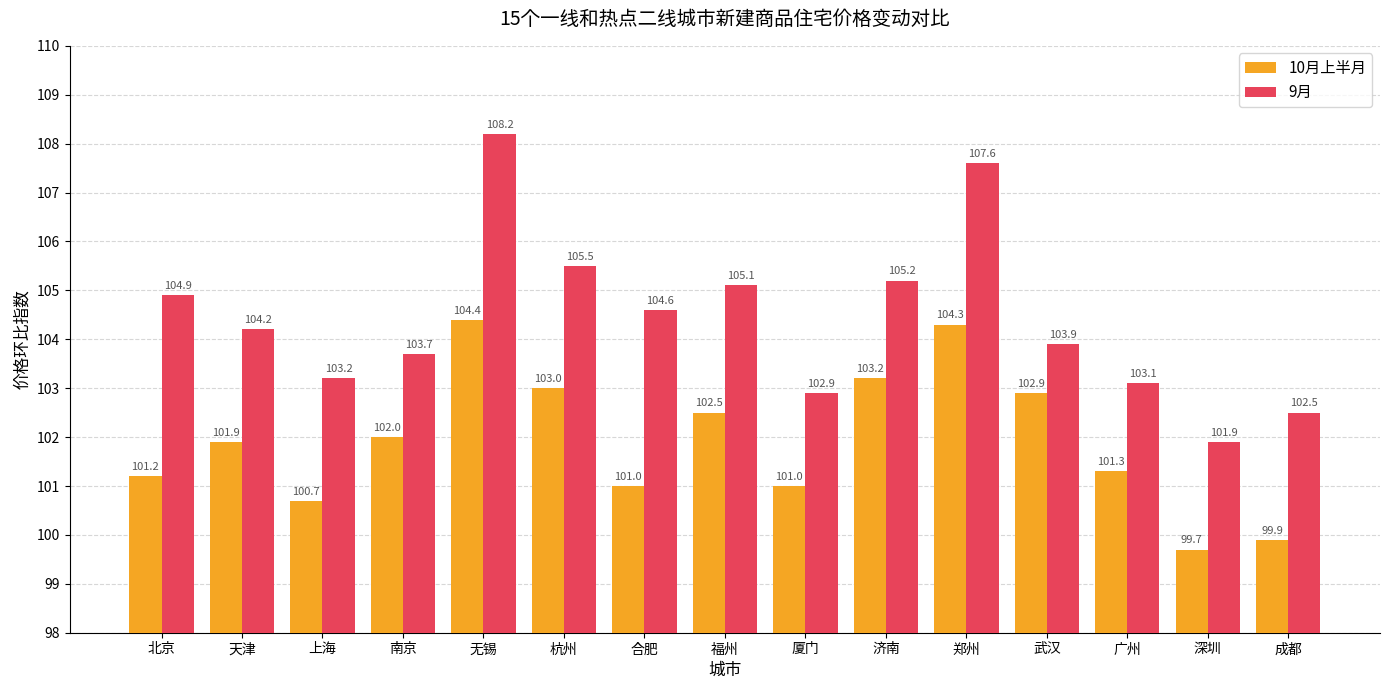

Reading left to right, list all the values displayed in this chart.

10月上半月: 101.2	101.9	100.7	102.0	104.4	103.0	101.0	102.5	101.0	103.2	104.3	102.9	101.3	99.7	99.9
9月: 104.9	104.2	103.2	103.7	108.2	105.5	104.6	105.1	102.9	105.2	107.6	103.9	103.1	101.9	102.5